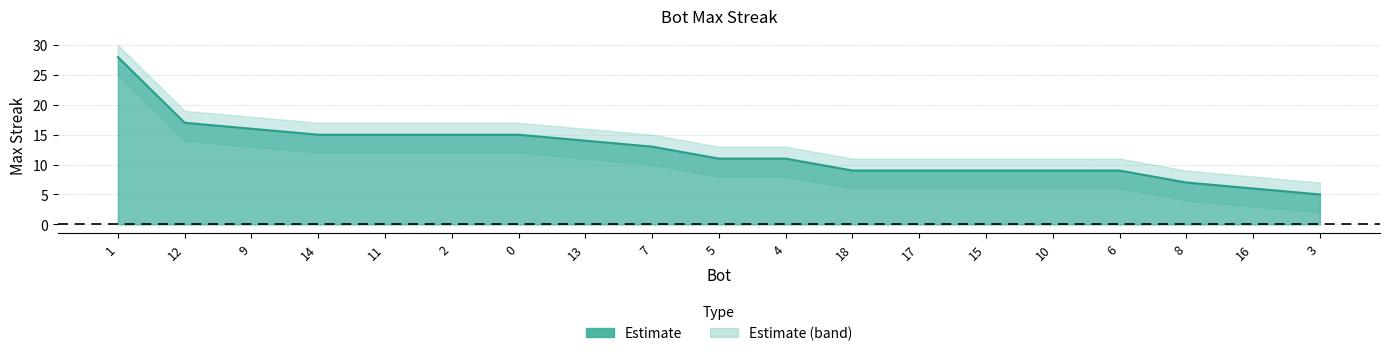

Is the value of upper at 0 greater than the value of lower at 13?

Yes